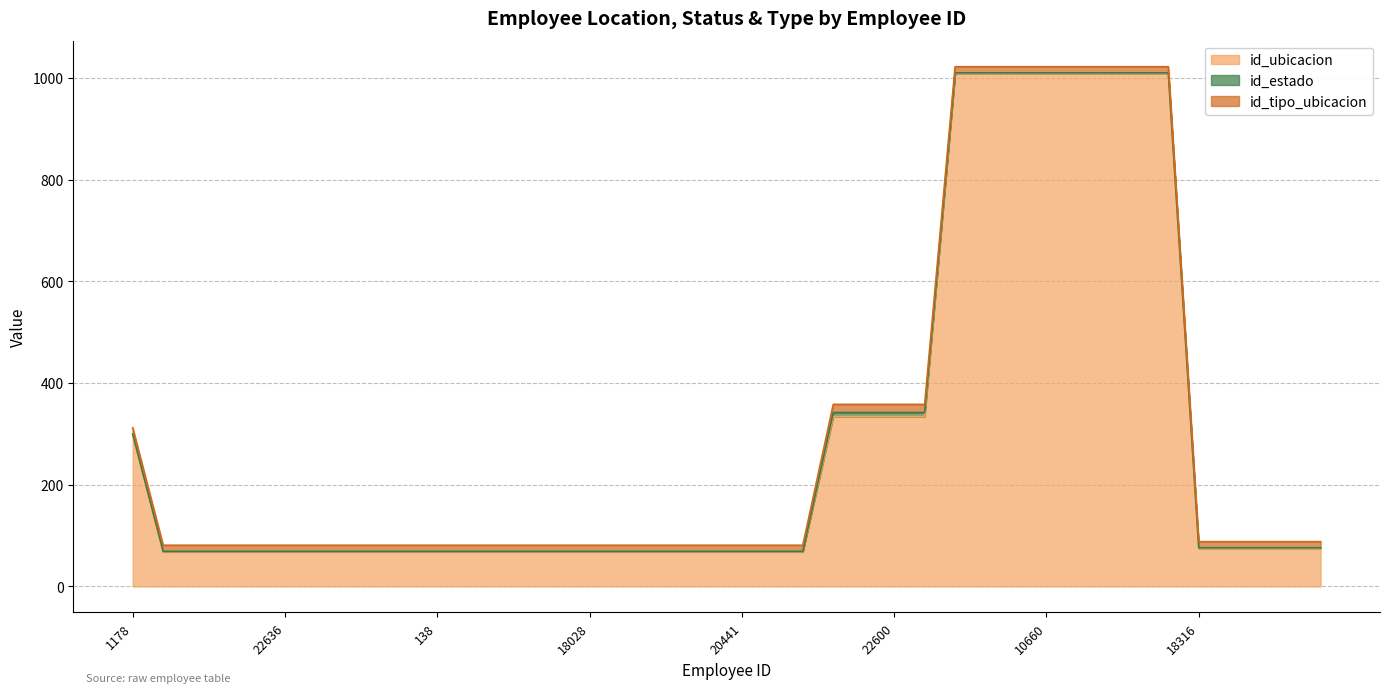

Which has a higher value, 3185 or 17723?

3185